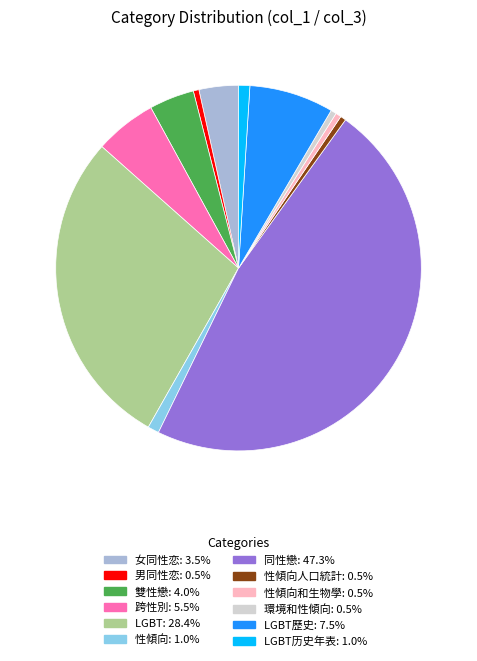

Is there any slice that represents more than half of the pie?

No